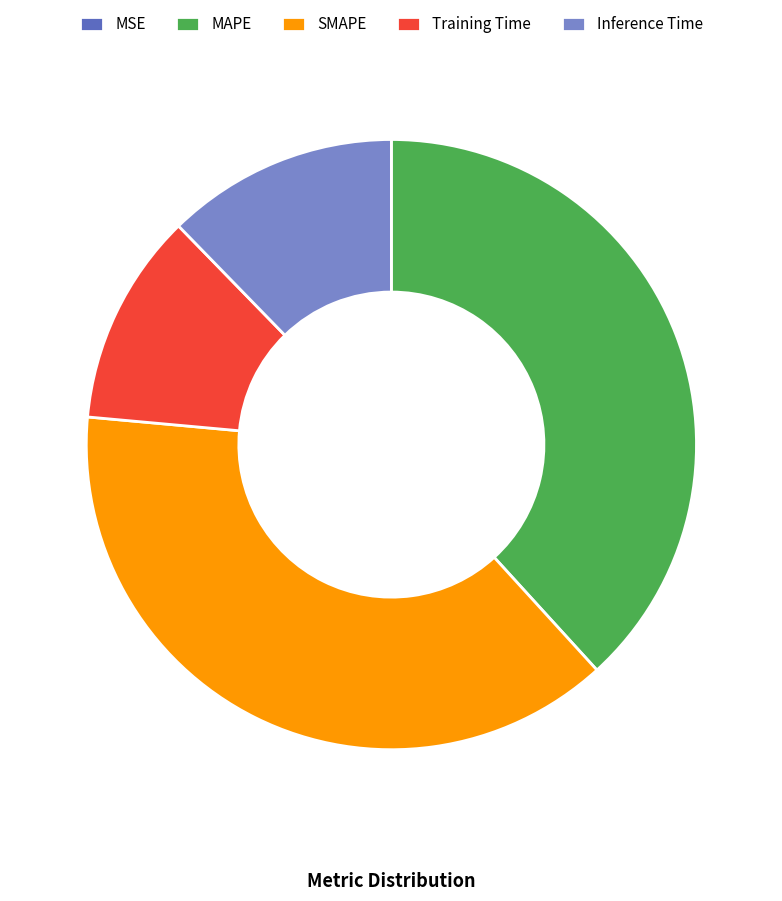

Which has a higher value, MAPE or Training Time?

MAPE